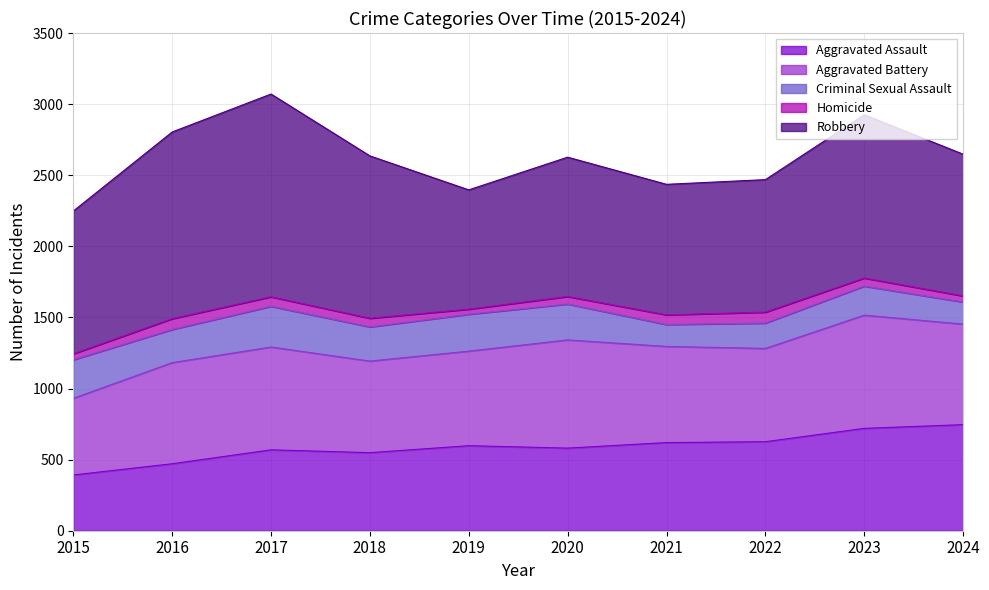

Reading right to left, extract all data points from this chart.

Aggravated Assault: 2024=746	2023=720	2022=626	2021=620	2020=581	2019=598	2018=549	2017=569	2016=471	2015=392
Aggravated Battery: 2024=707	2023=796	2022=656	2021=676	2020=761	2019=665	2018=644	2017=723	2016=711	2015=539
Criminal Sexual Assault: 2024=155	2023=204	2022=178	2021=154	2020=252	2019=259	2018=240	2017=286	2016=233	2015=271
Homicide: 2024=43	2023=57	2022=77	2021=68	2020=53	2019=36	2018=61	2017=67	2016=76	2015=42
Robbery: 2024=997	2023=1148	2022=932	2021=918	2020=980	2019=839	2018=1142	2017=1426	2016=1313	2015=1004